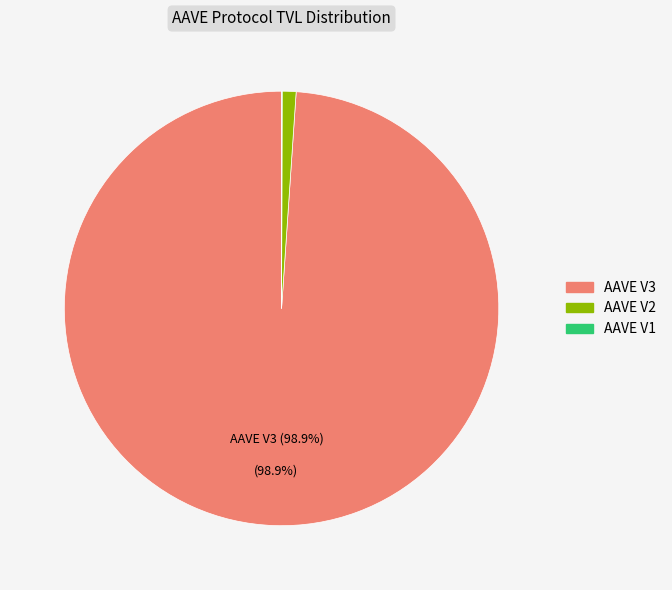

True or false: AAVE V3 accounts for 99% of the total.

True